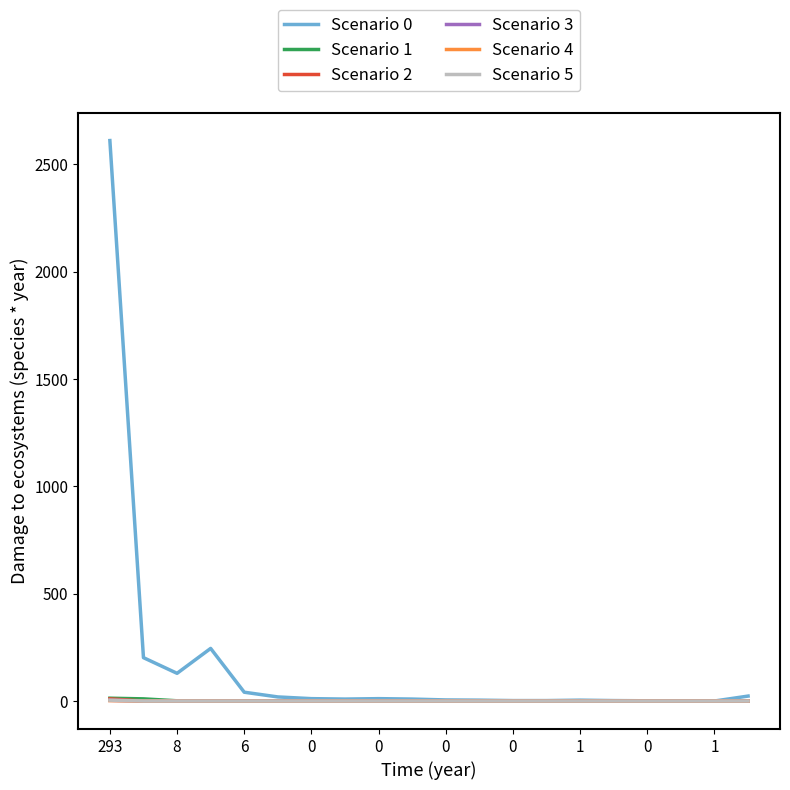

Which series has the widest spread of values?

Scenario 0